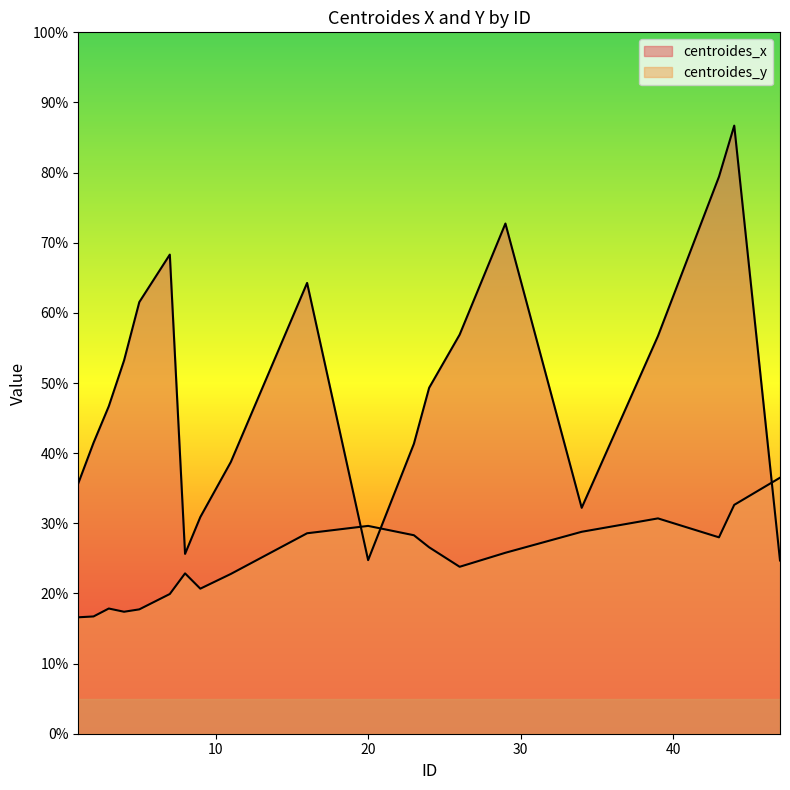

How many interior local peaks does the centroides_y series have?

4